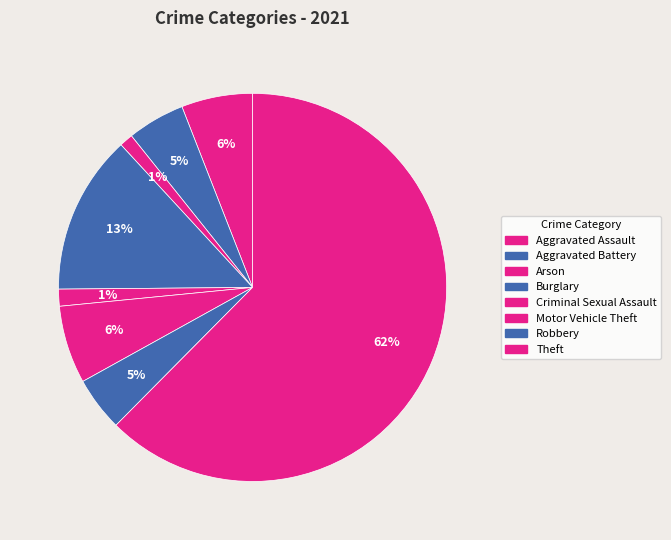

How many segments does this pie chart have?

8